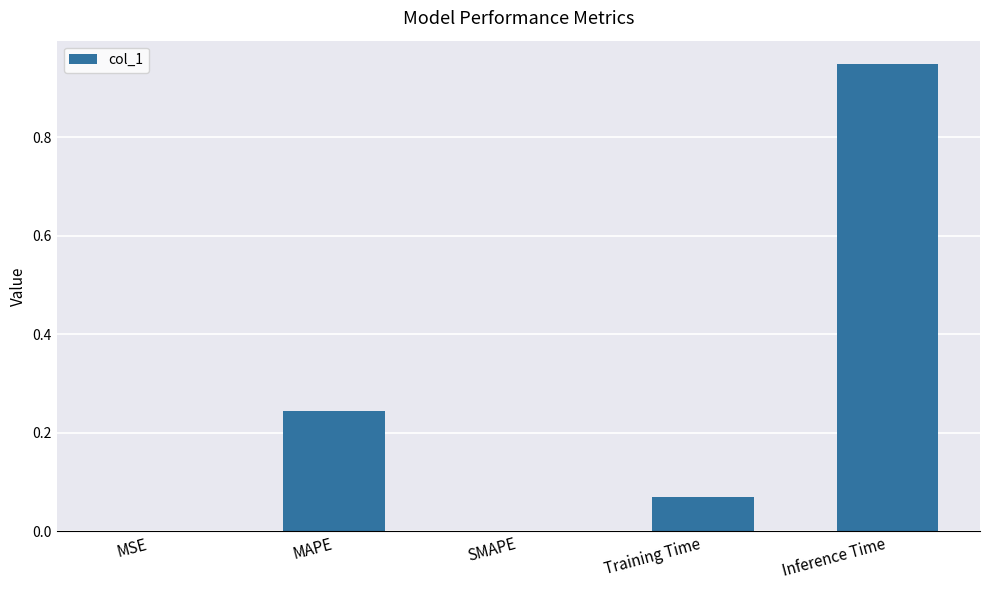

Which has a higher value, MAPE or MSE?

MAPE